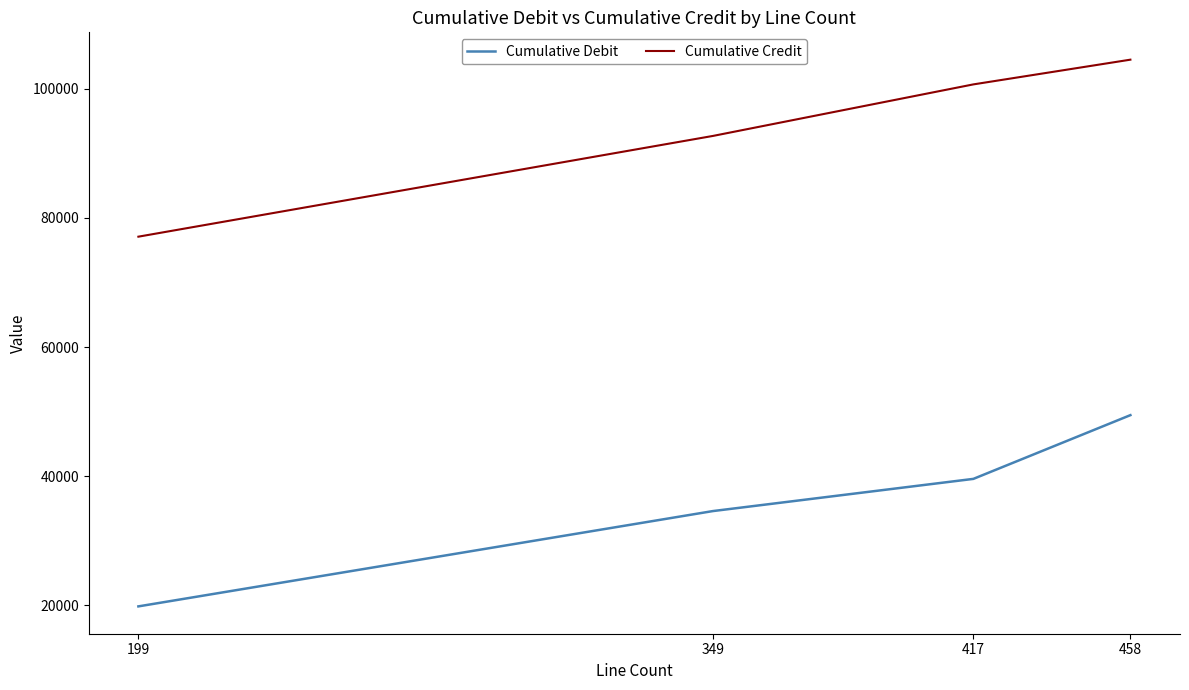

What is the approximate value of Cumulative Credit at 199?

77086.5